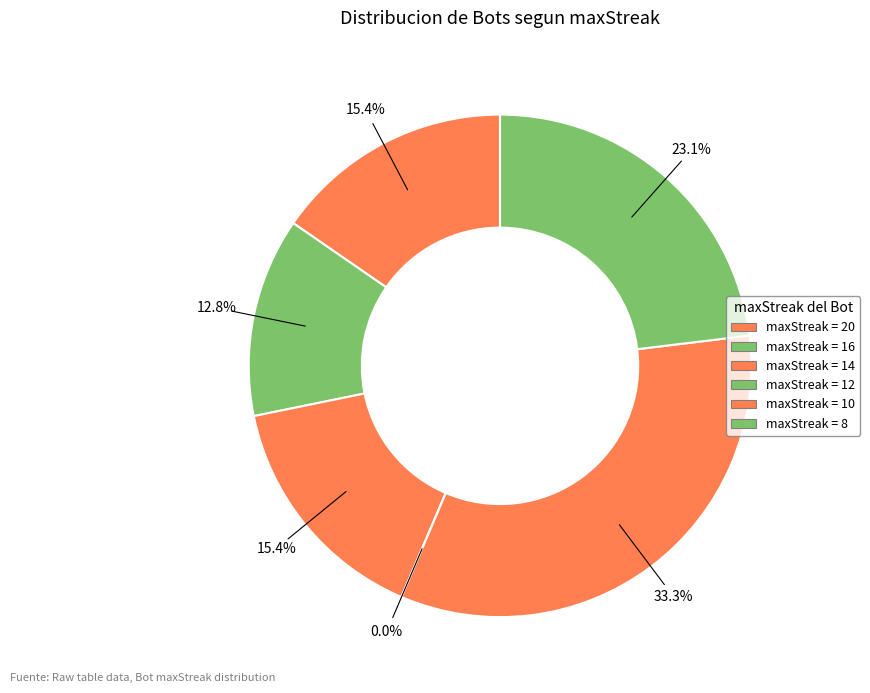

Does 20 represent more than half of the total?

No